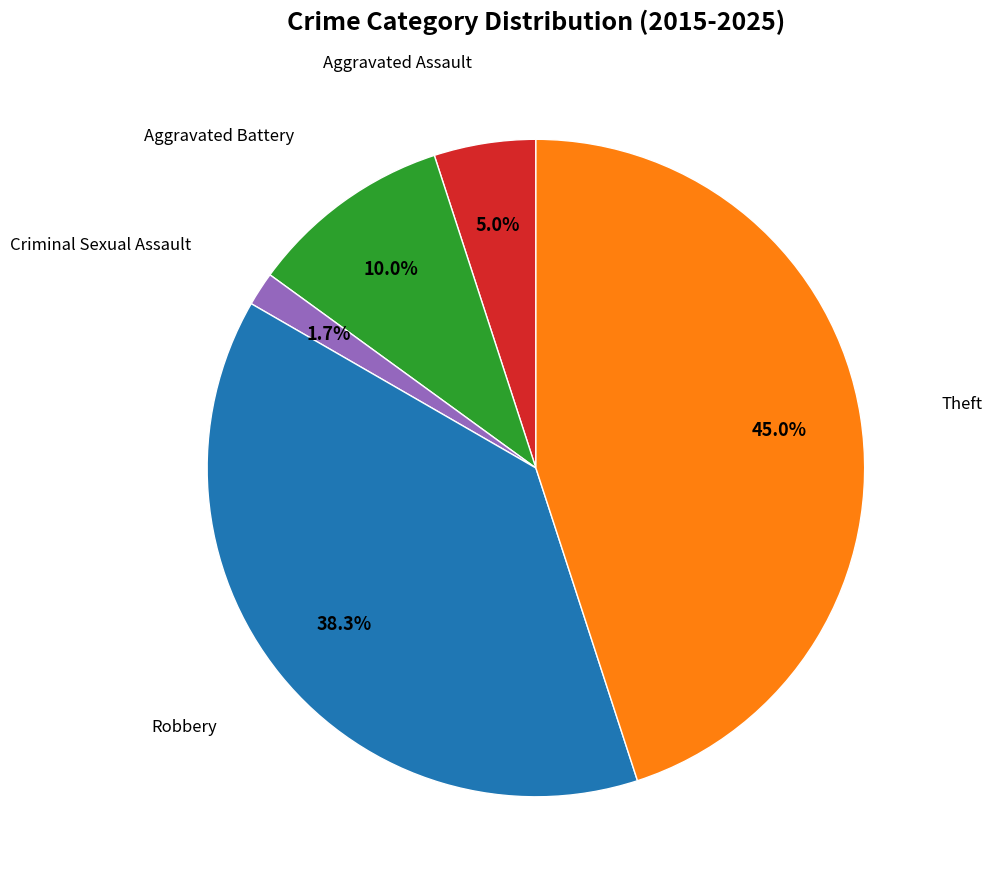

How many slices are in this pie chart?

5